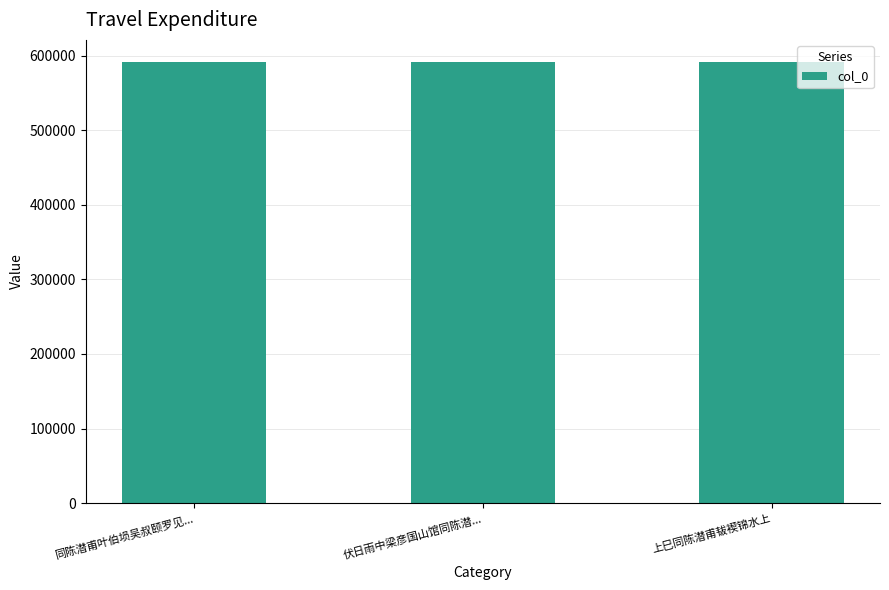

What is the change in value from 同陈潜甫叶伯埙吴叔颐罗见... to 伏日雨中梁彦国山馆同陈潜...?

-175